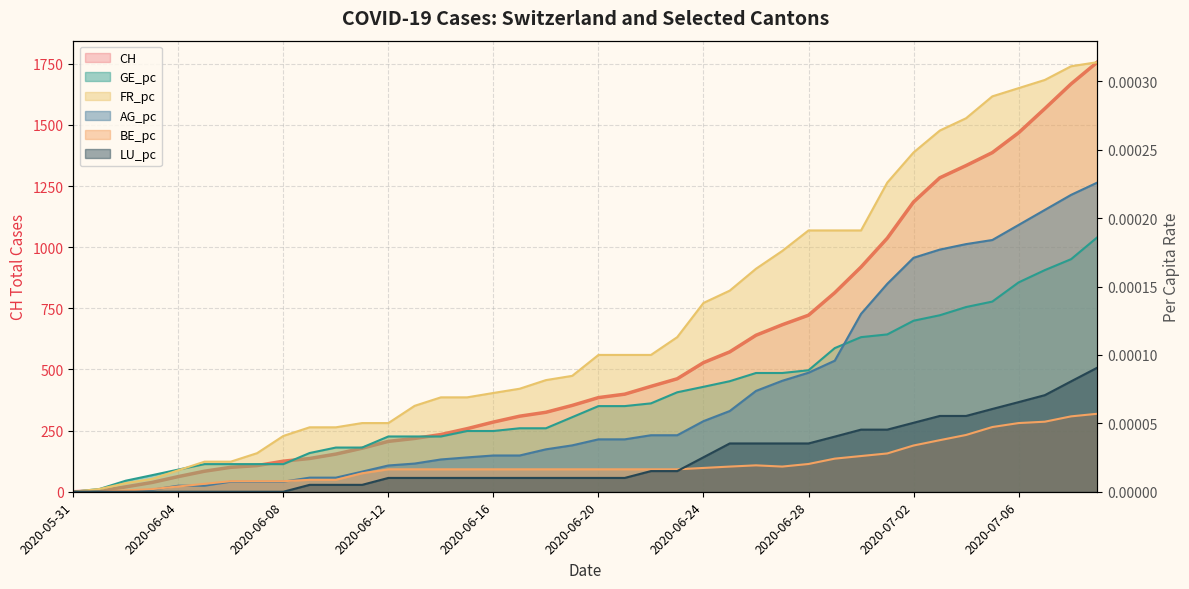

True or false: AG_pc and LU_pc intersect in this chart.

False